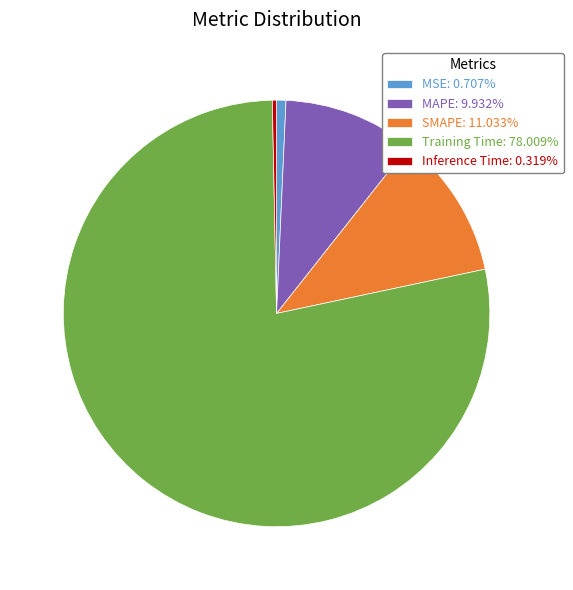

Do MAPE: 9.932% and Inference Time: 0.319% together represent more than half of the pie?

No